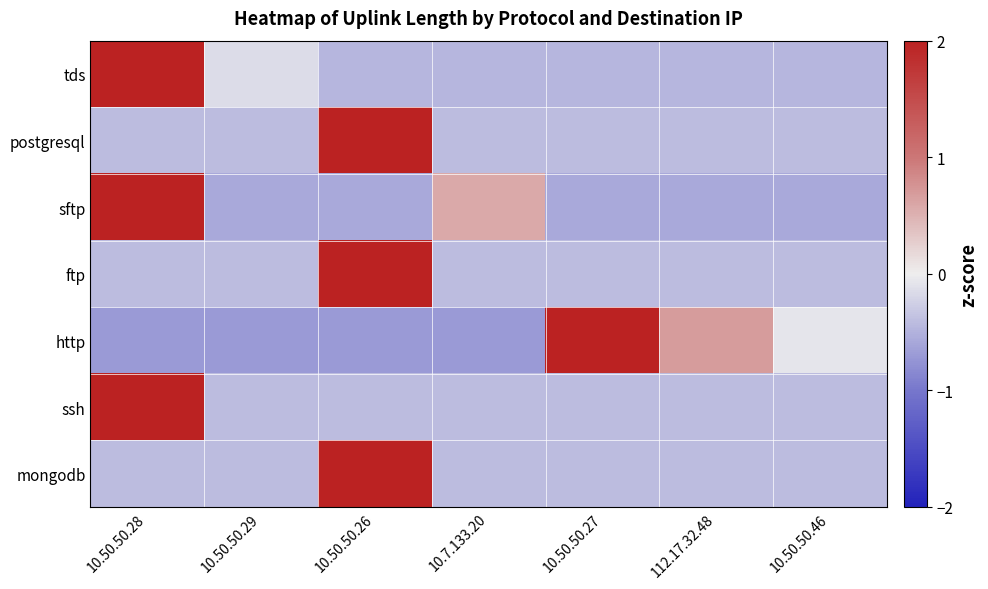

Rank the series by their maximum value, from highest to lowest.

ssh, ftp, mongodb, postgresql, tds, sftp, http